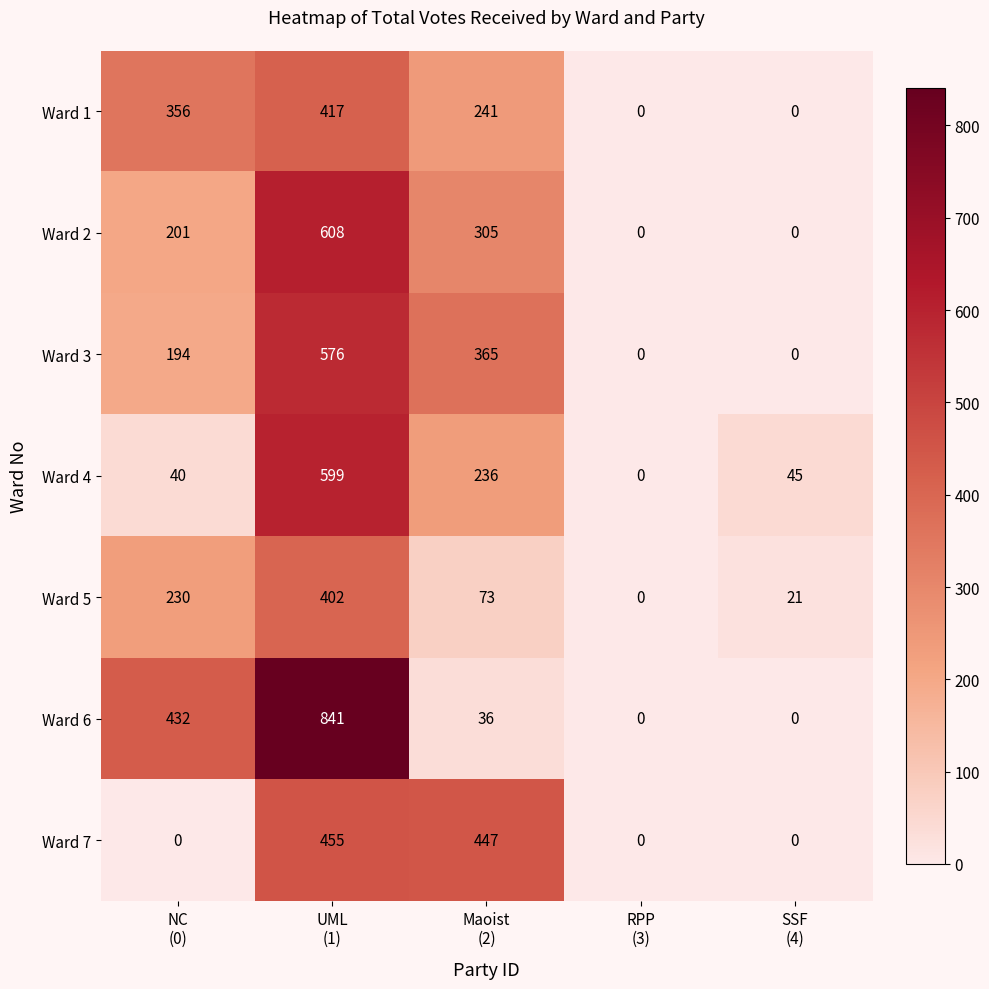

Which series has the largest total across all categories?

Ward 6